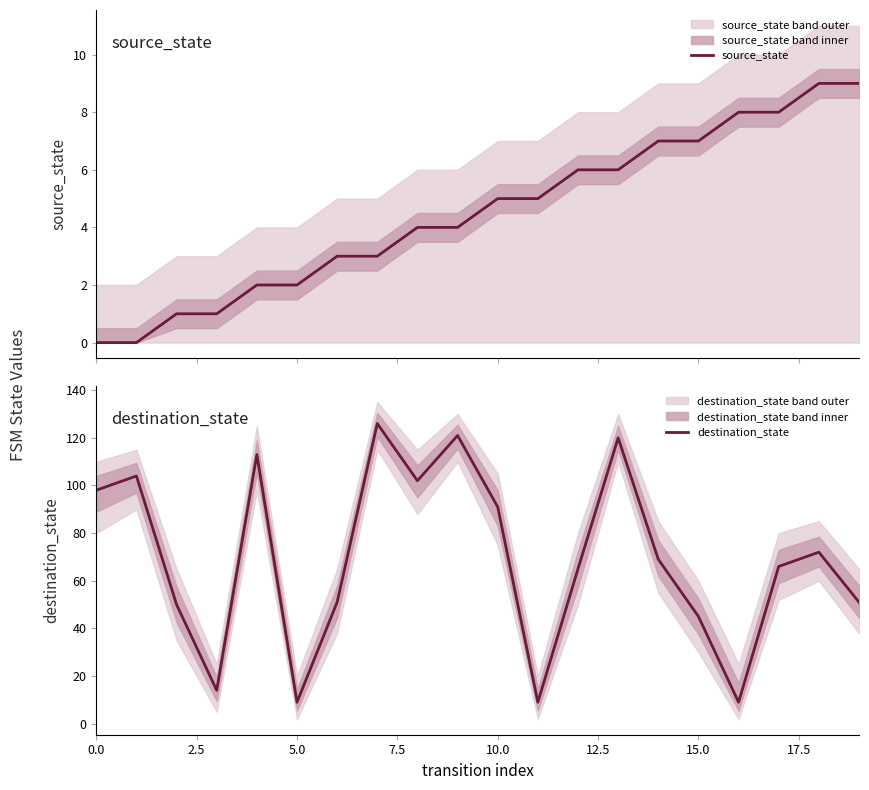

What are all the series names shown in the legend?

source_state, destination_state